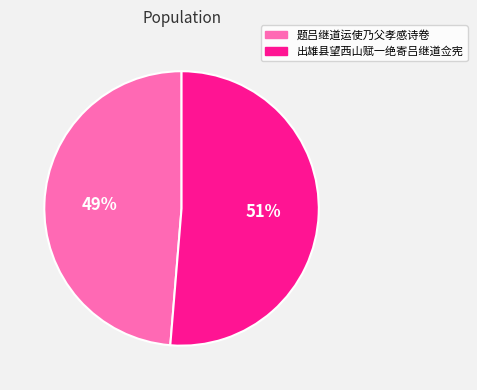

The 出雄县望西山赋一绝寄吕继道佥宪 slice represents 66% of the pie. True or false?

False